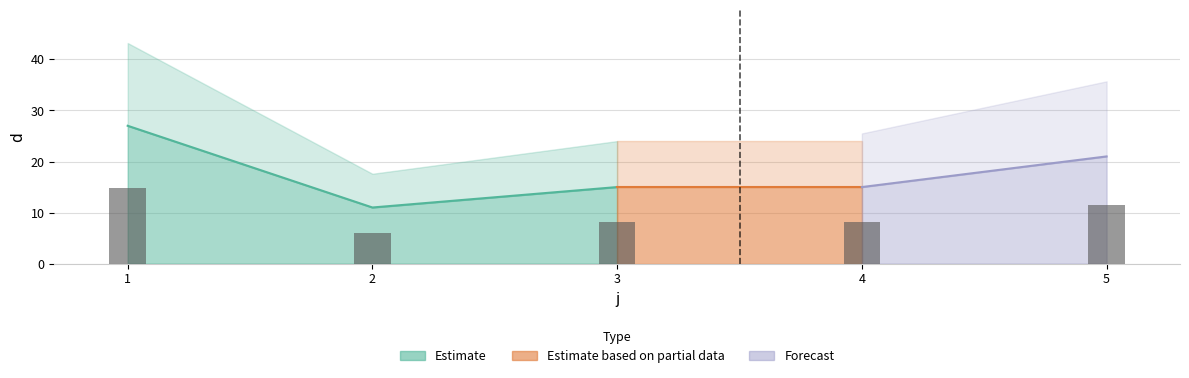

At which label is the value closest to 10?

5